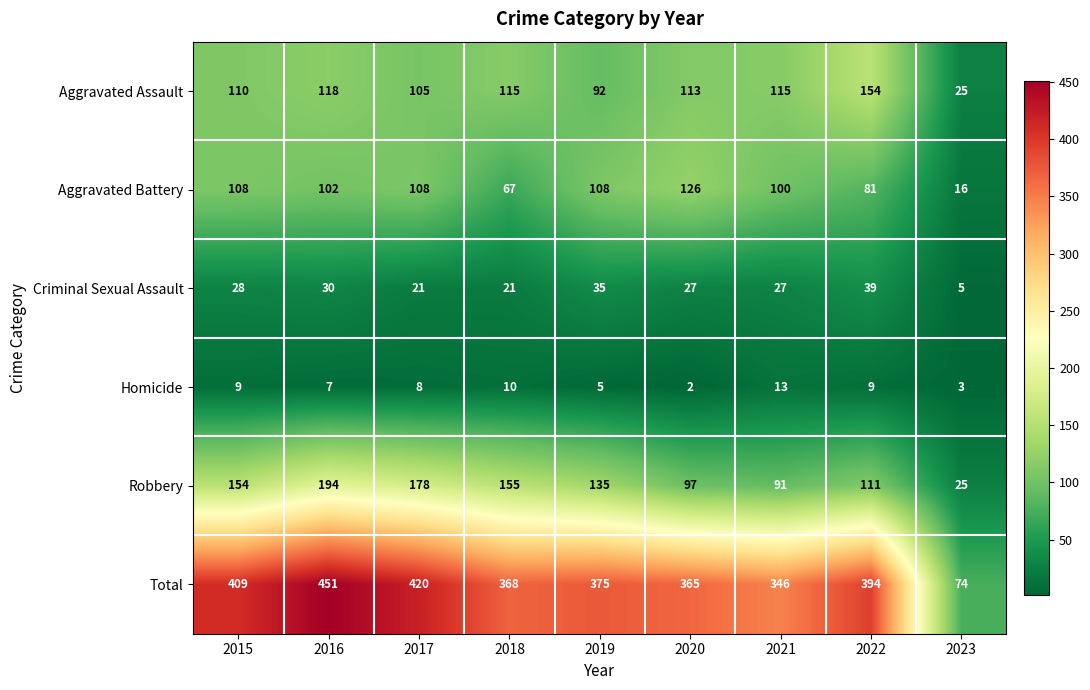

Which label corresponds to the smallest value in the chart?

2020